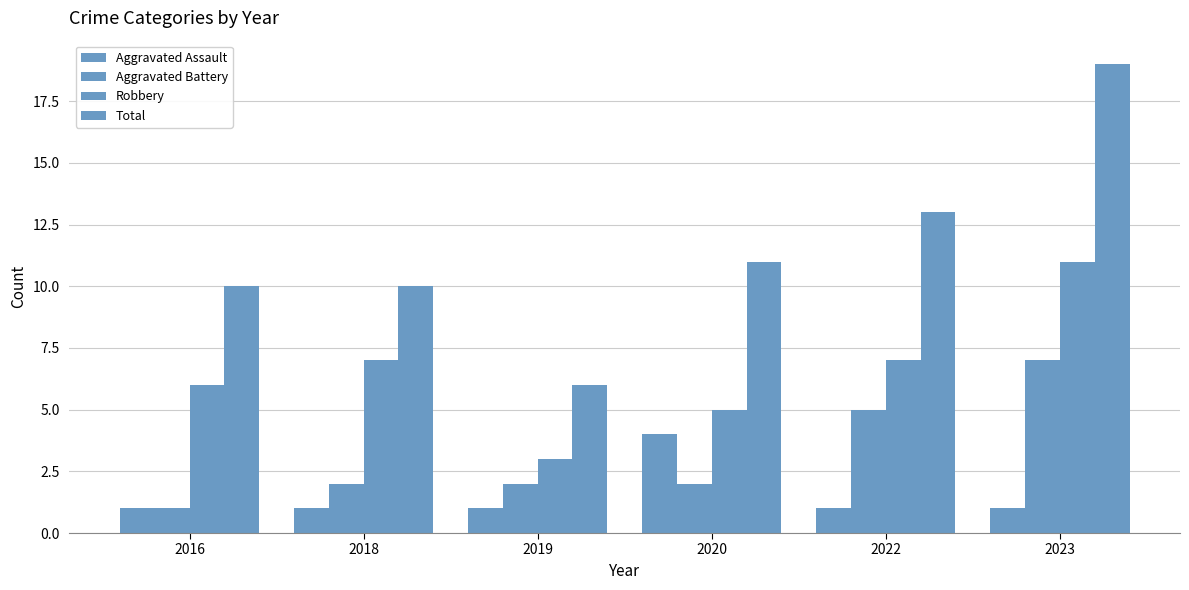

Reading left to right, list all the values displayed in this chart.

Aggravated Assault: 2016=1	2018=1	2019=1	2020=4	2022=1	2023=1
Aggravated Battery: 2016=1	2018=2	2019=2	2020=2	2022=5	2023=7
Robbery: 2016=6	2018=7	2019=3	2020=5	2022=7	2023=11
Total: 2016=10	2018=10	2019=6	2020=11	2022=13	2023=19